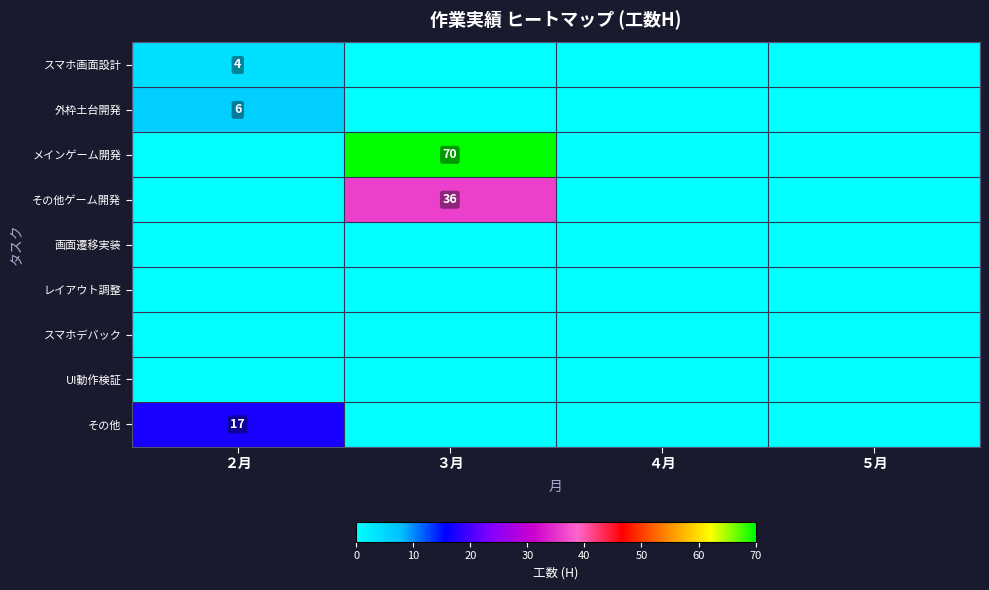

The 外枠土台開発 series shows 11 at ２月. True or false?

False